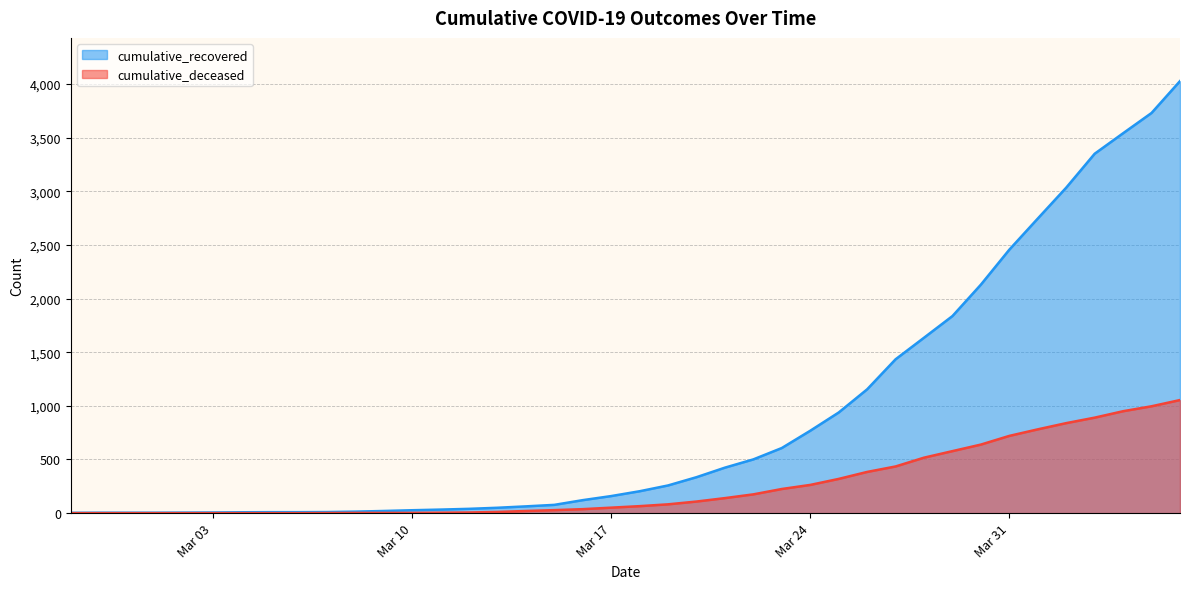

Is it true that cumulative_recovered equals 2456 at Mar 31?

True